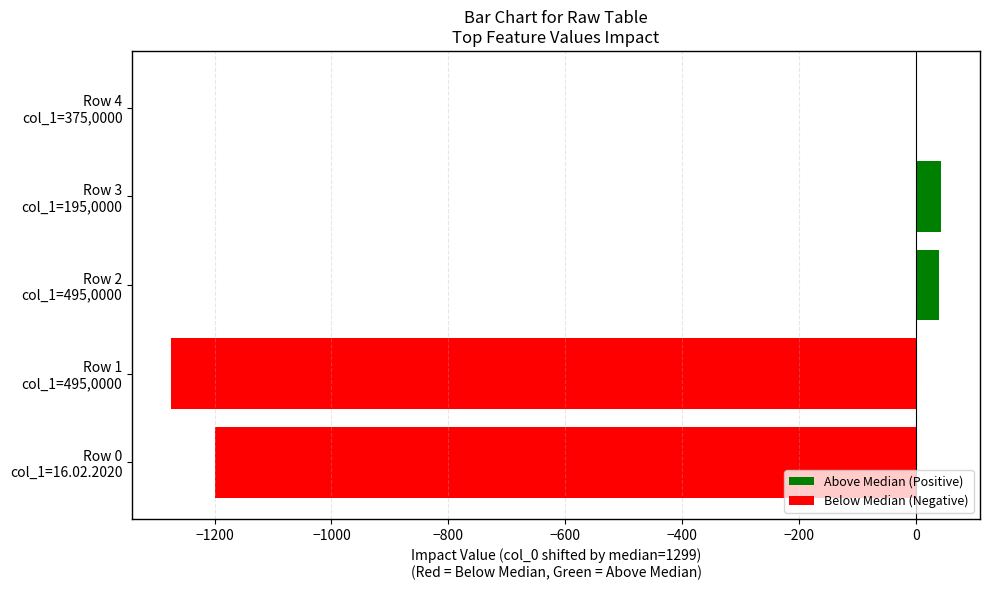

What is the maximum value shown in the chart?

44